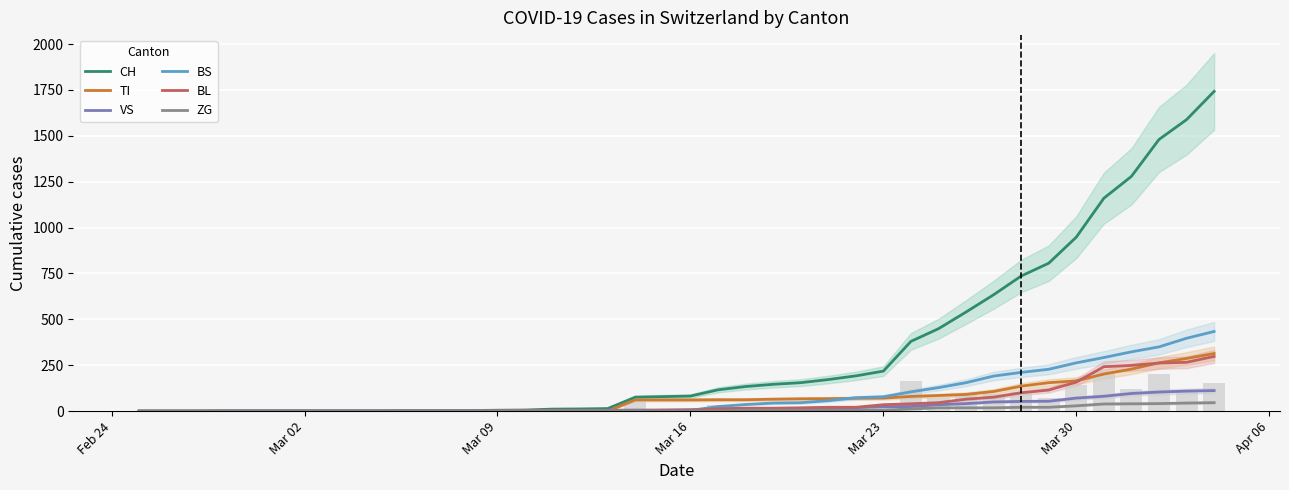

How many bars are there in total?

240